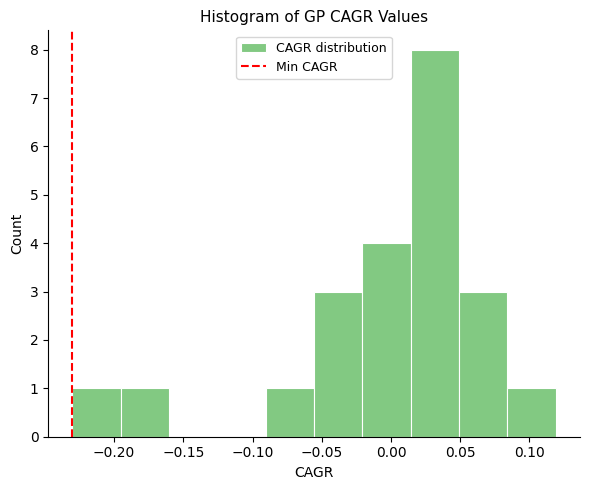

How tall is the bar that spans -0.090 to -0.055 on the x-axis? Neither the bar edges nor the heights are printed on the chart, so give them approximately, as read against the axes.

1